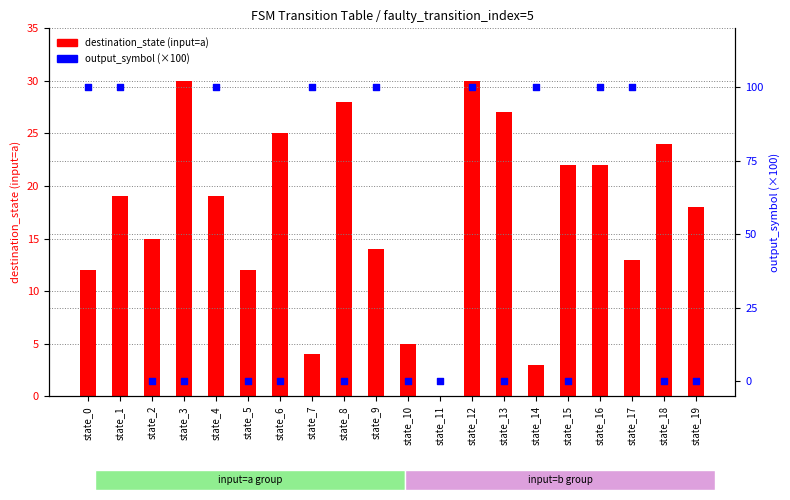

Is the value of output_symbol (×100) at state_18 greater than the value of destination_state (input=a) at state_9?

No